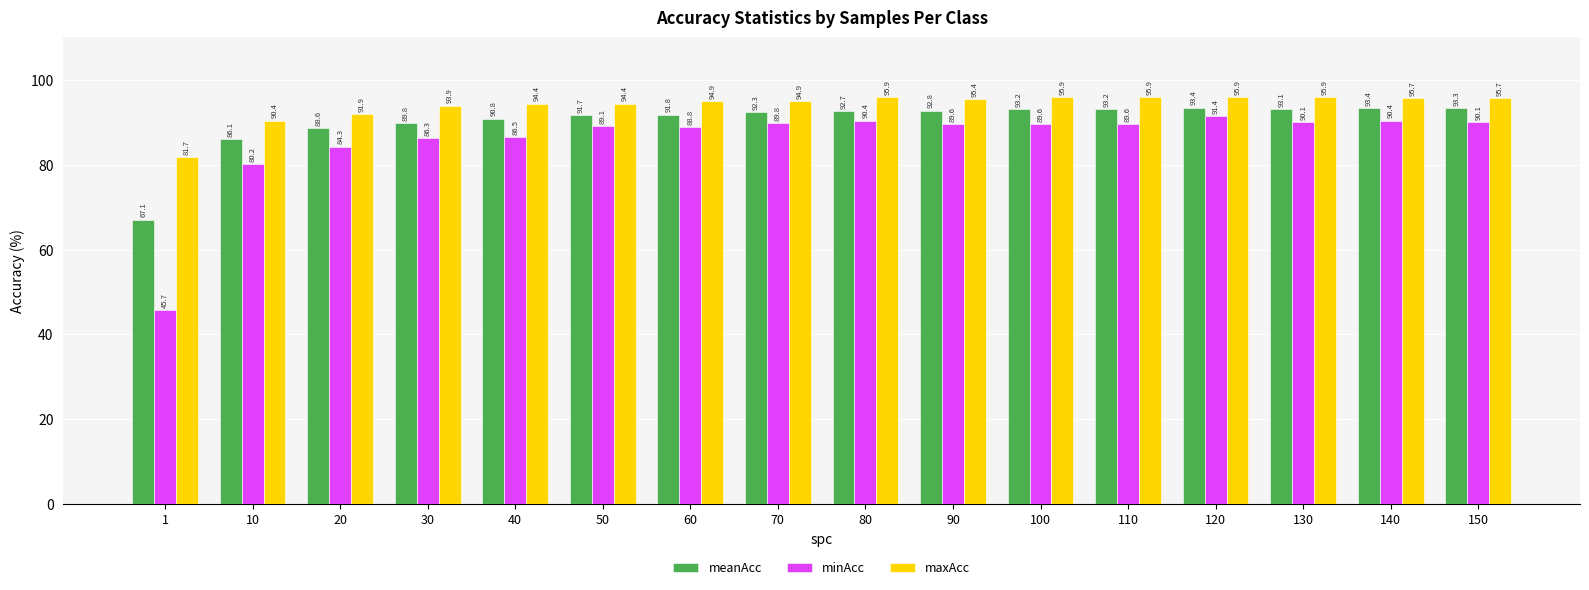

Which series has the widest spread of values?

minAcc